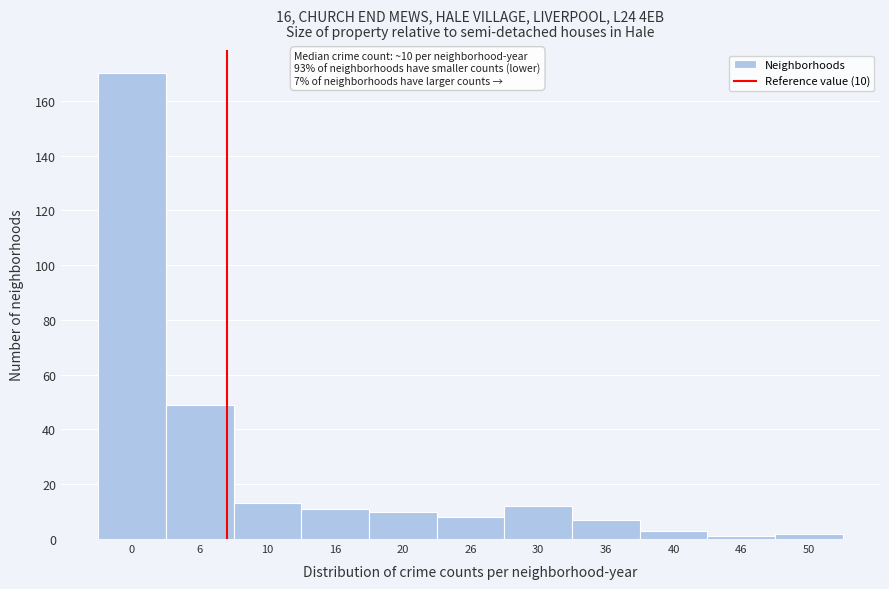

Reading right to left, transcribe all the data shown in this chart.

50=2	46=1	40=3	36=7	30=12	26=8	20=10	16=11	10=13	6=49	0=170